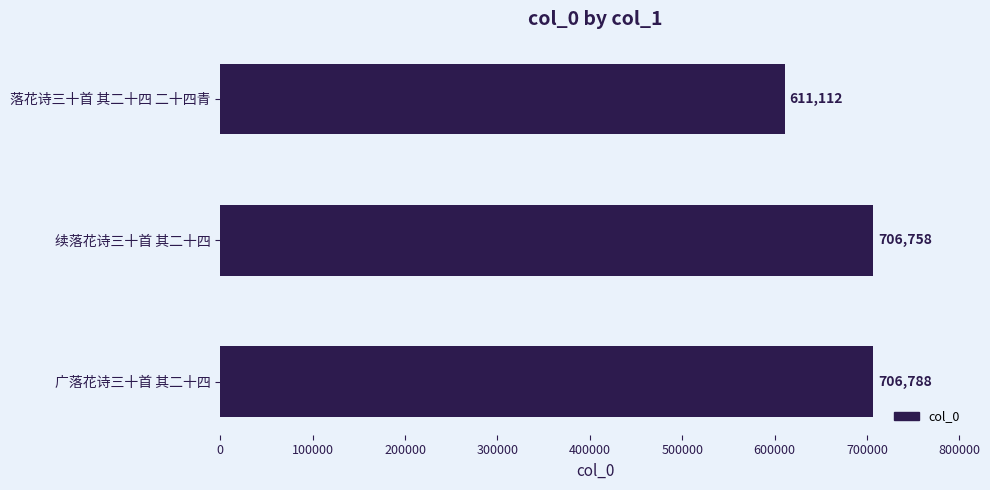

Rank the categories by value from highest to lowest.

广落花诗三十首 其二十四, 续落花诗三十首 其二十四, 落花诗三十首 其二十四 二十四青